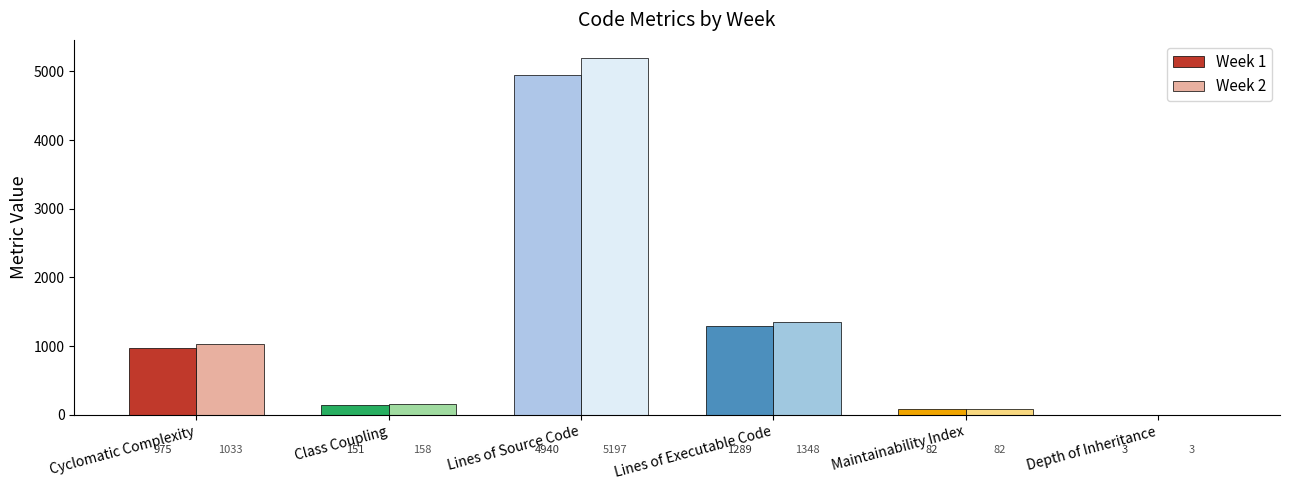

What is the sum of the Week 2 values at Cyclomatic Complexity and Lines of Executable Code?

2381